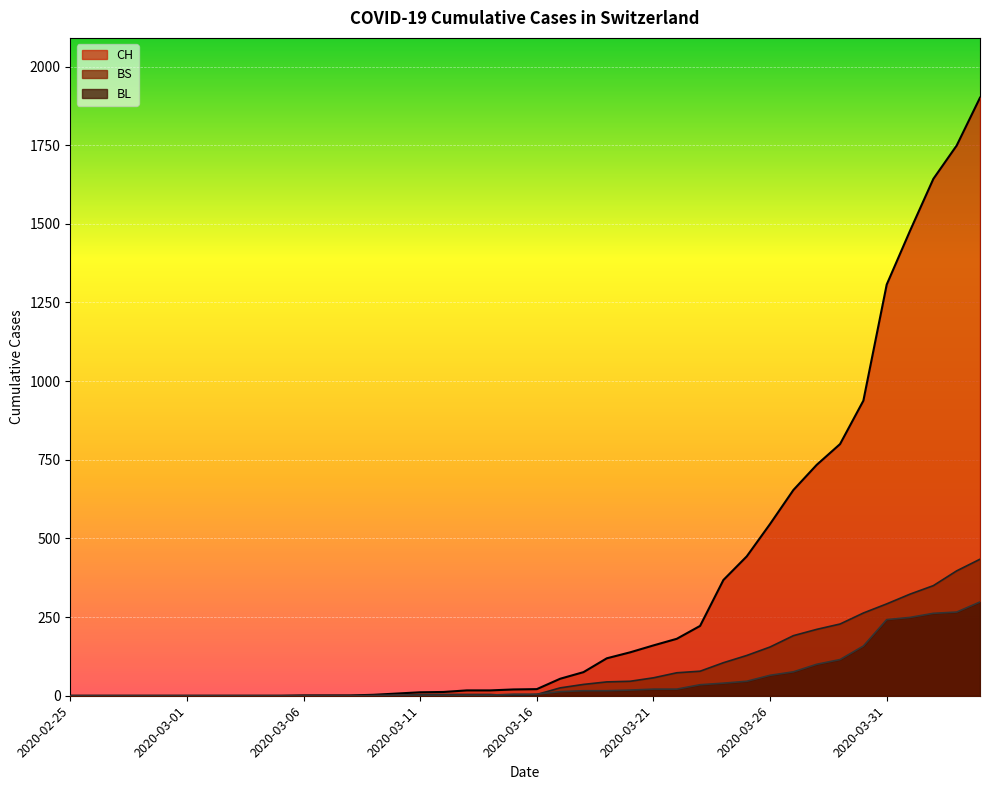

What are all the series names shown in the legend?

CH, BS, BL